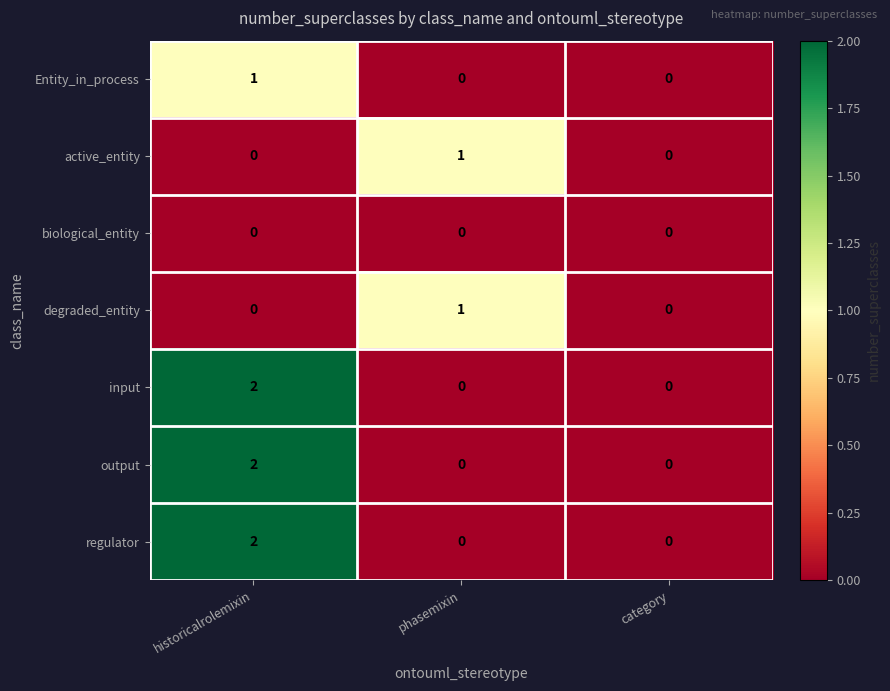

What is the total value across all series at historicalrolemixin?

7